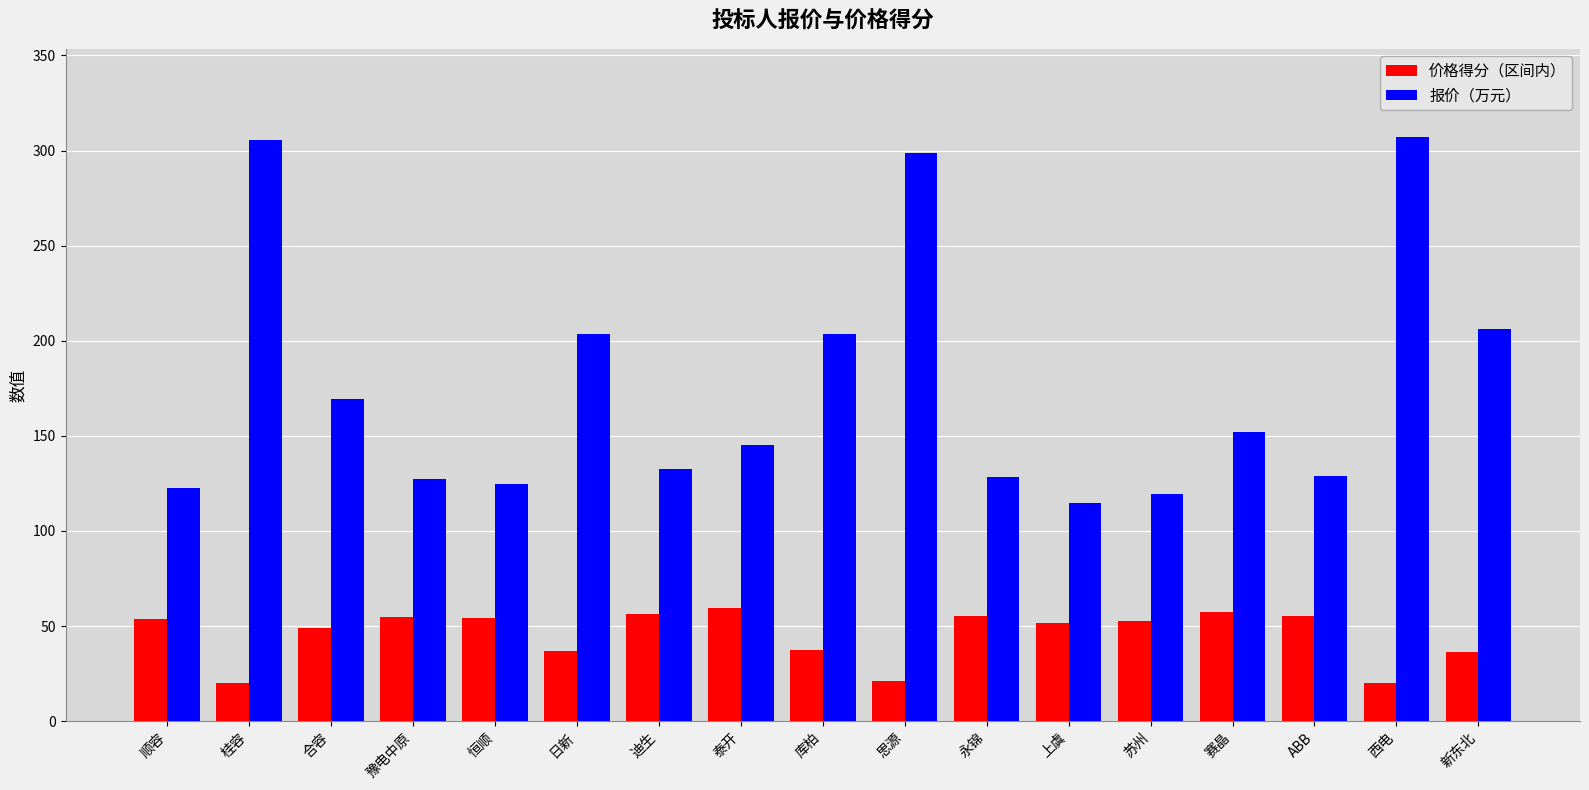

List the series in order of their overall mean, lowest first.

价格得分（区间内）, 报价（万元）